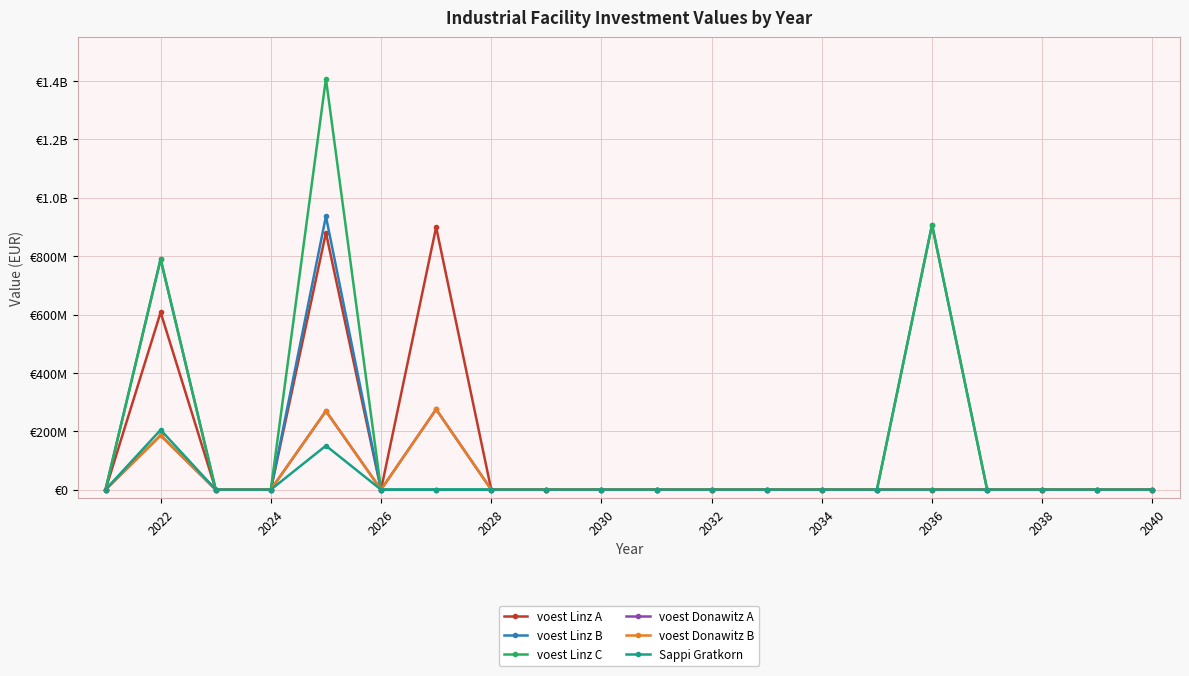

Does the chart have visible grid lines?

Yes